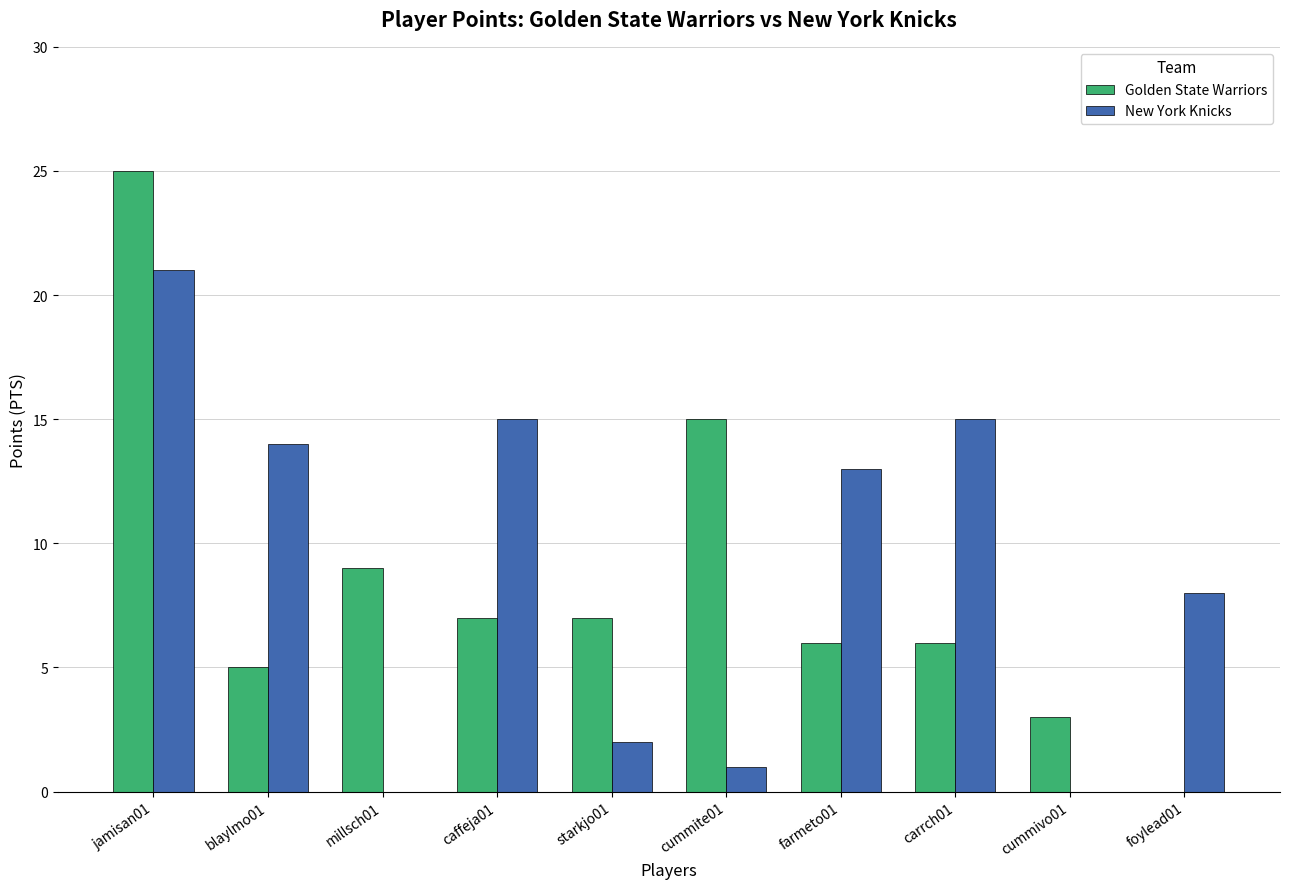

Where is New York Knicks nearest to the value 10?

foylead01